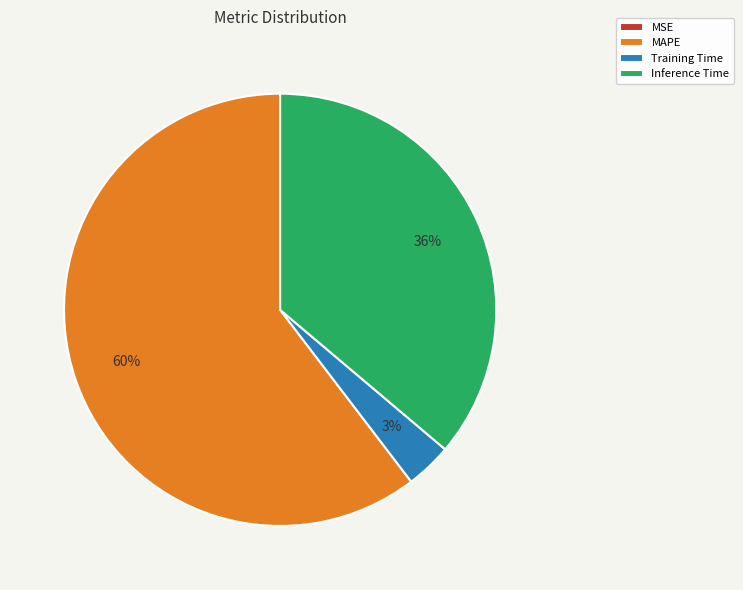

Is it true that MAPE is 69% of the pie?

False